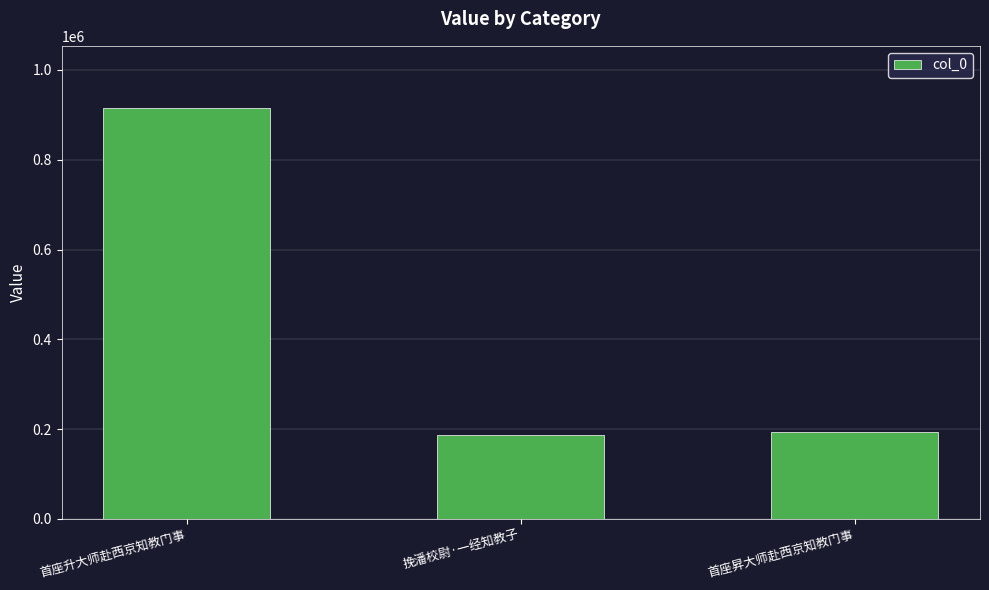

What is the change in value from 首座升大师赴西京知教门事 to 挽潘校尉·一经知教子?

-728470